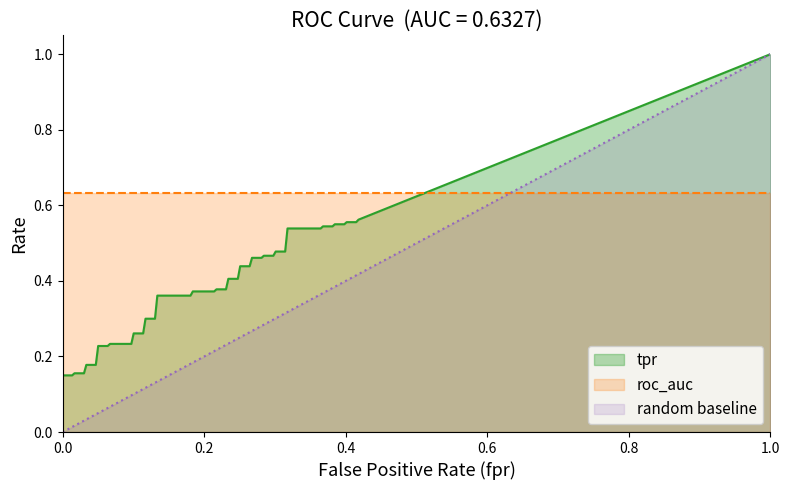

Which series has the widest spread of values?

random baseline